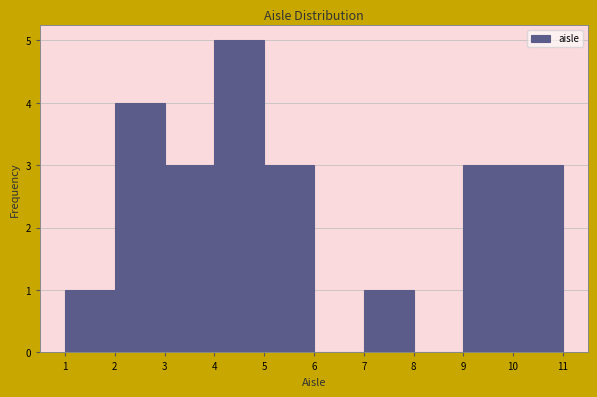

Which range on the x-axis has the tallest bar?

4 to 5